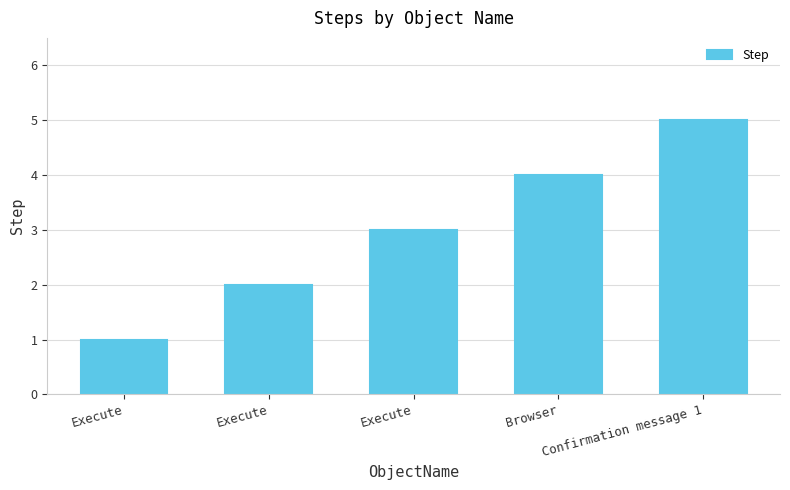

Is it true that the value at Execute is 4?

False